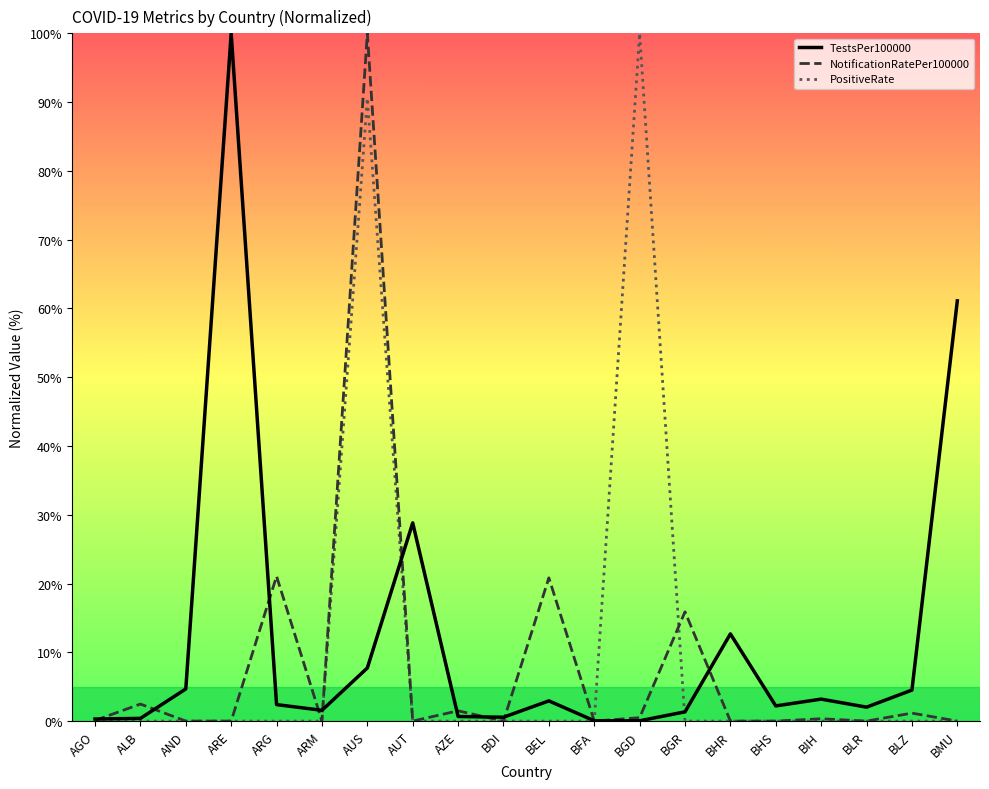

True or false: PositiveRate has a value of 54.2 at BEL.

False